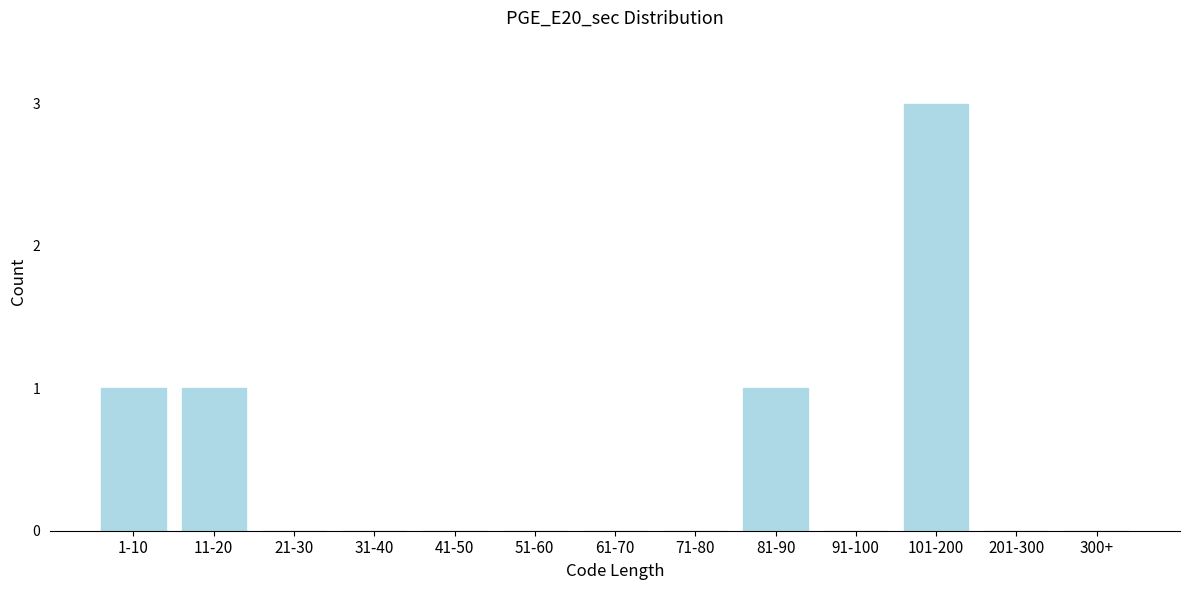

Reading left to right, transcribe all the data shown in this chart.

1-10=1	11-20=1	21-30=0	31-40=0	41-50=0	51-60=0	61-70=0	71-80=0	81-90=1	91-100=0	101-200=3	201-300=0	300+=0